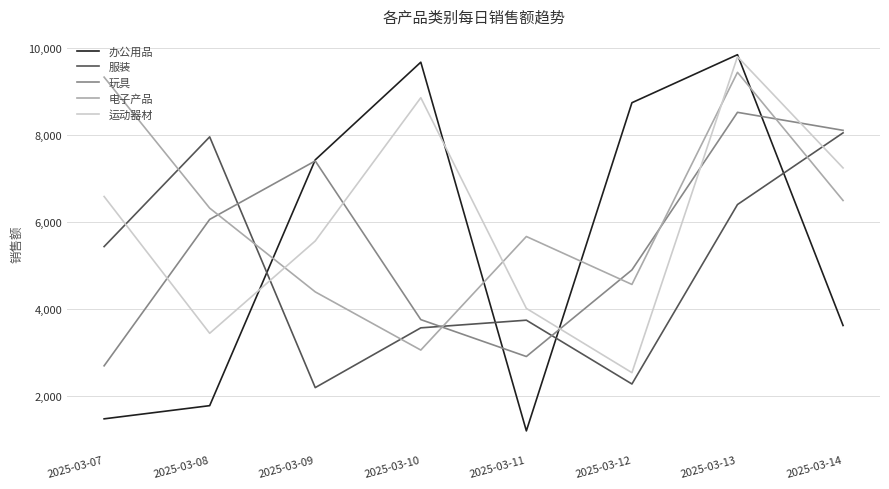

Does the chart display data point markers on the line(s)?

No